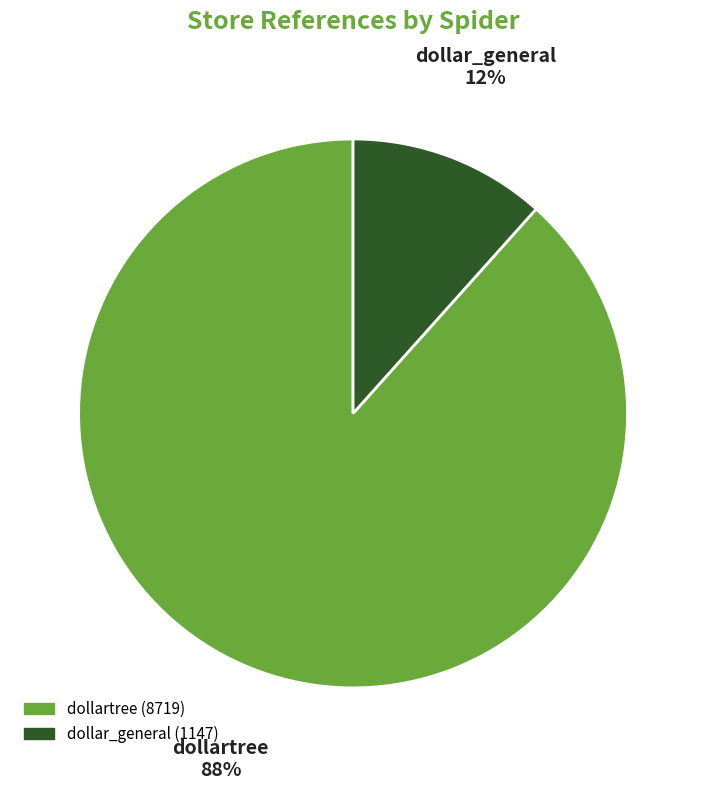

Which category accounts for the majority?

dollartree